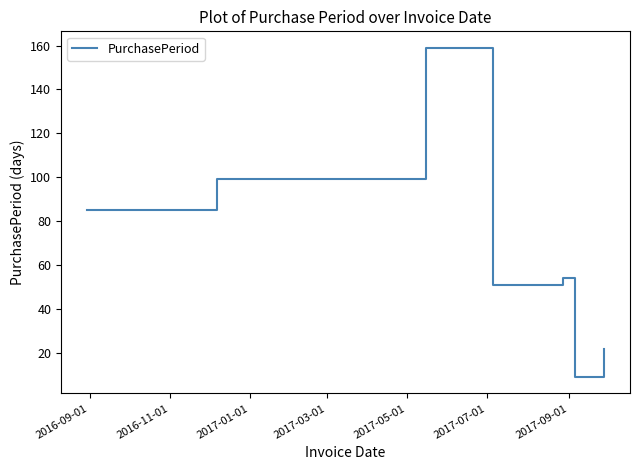

What is the sum of all values?

479